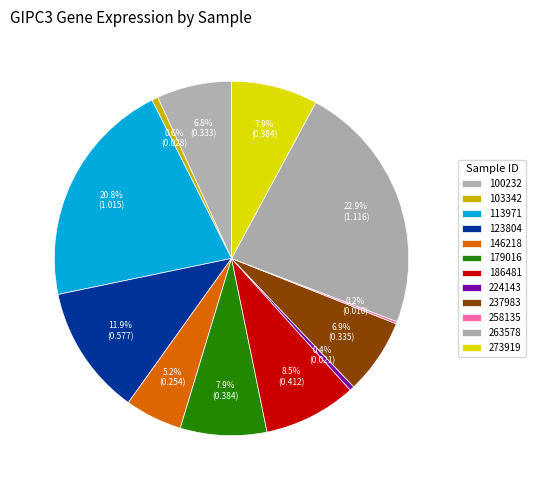

Is it true that 258135 is 1% of the pie?

False